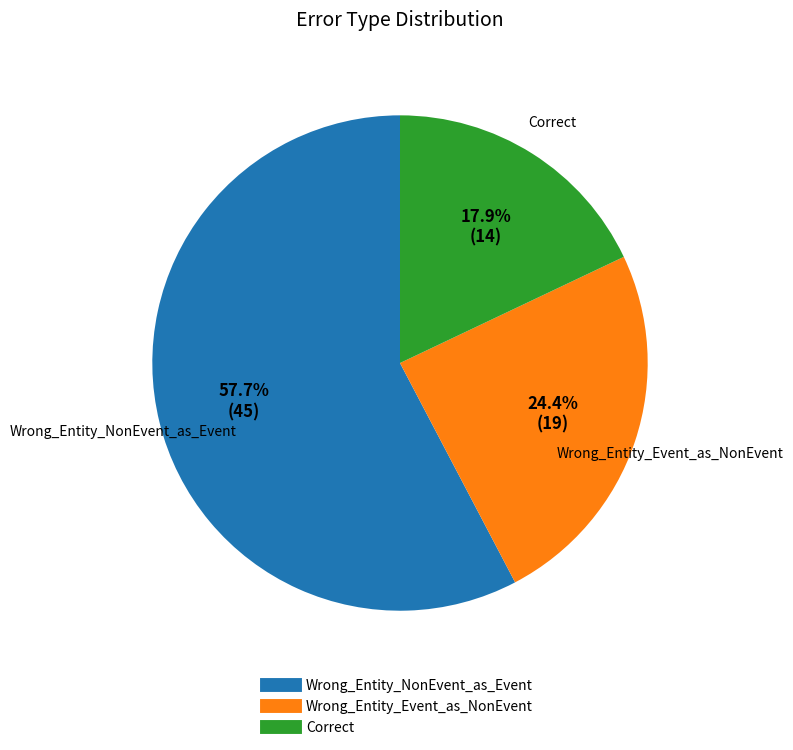

How many slices are in this pie chart?

3